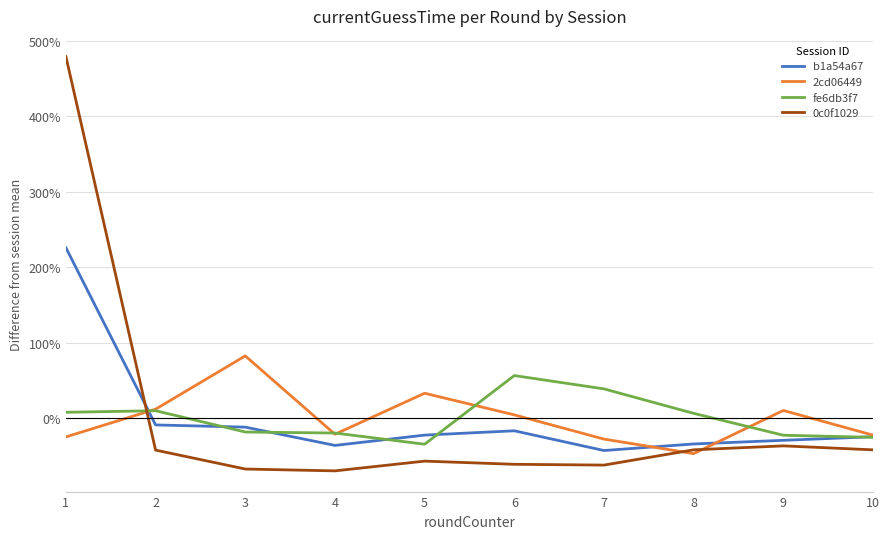

At which label is b1a54a67 closest to 0?

2